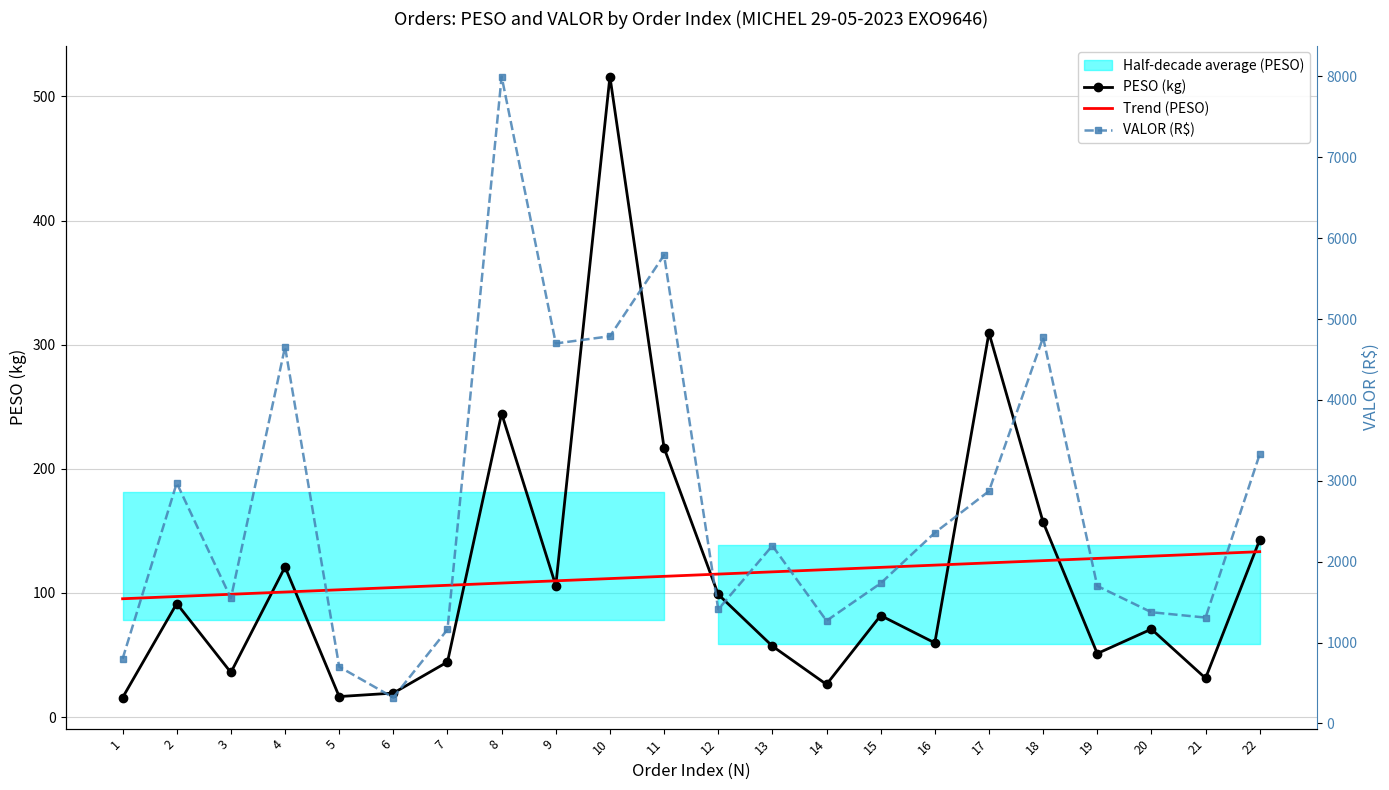

How many values in the PESO (kg) series are below 81?

11